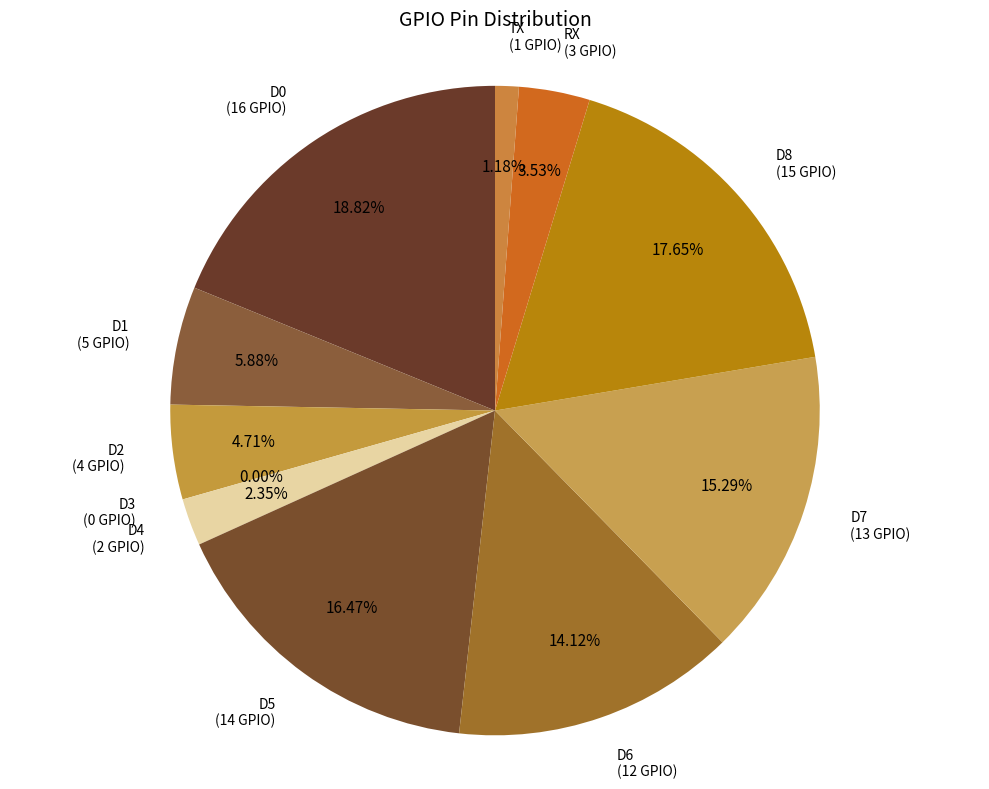

To the nearest percent, what portion does D5 represent?

16%